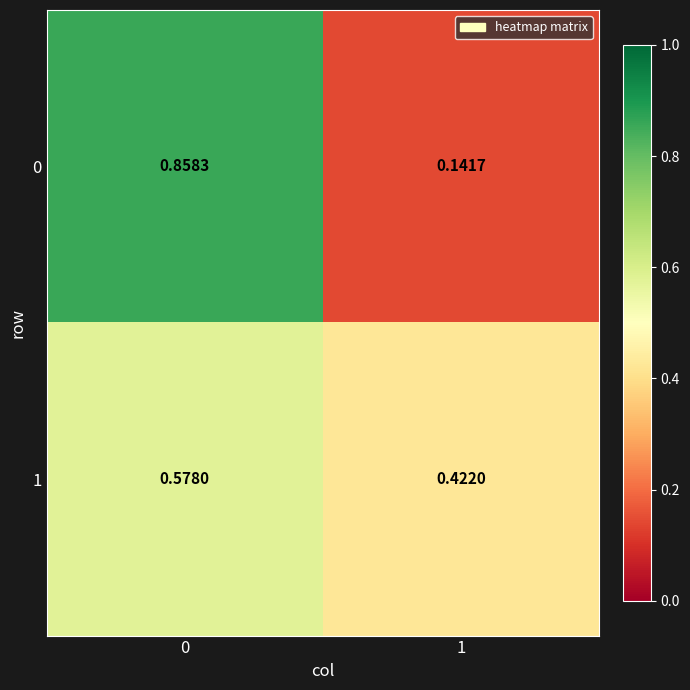

Between 0 and 1, which series saw the biggest shift?

0